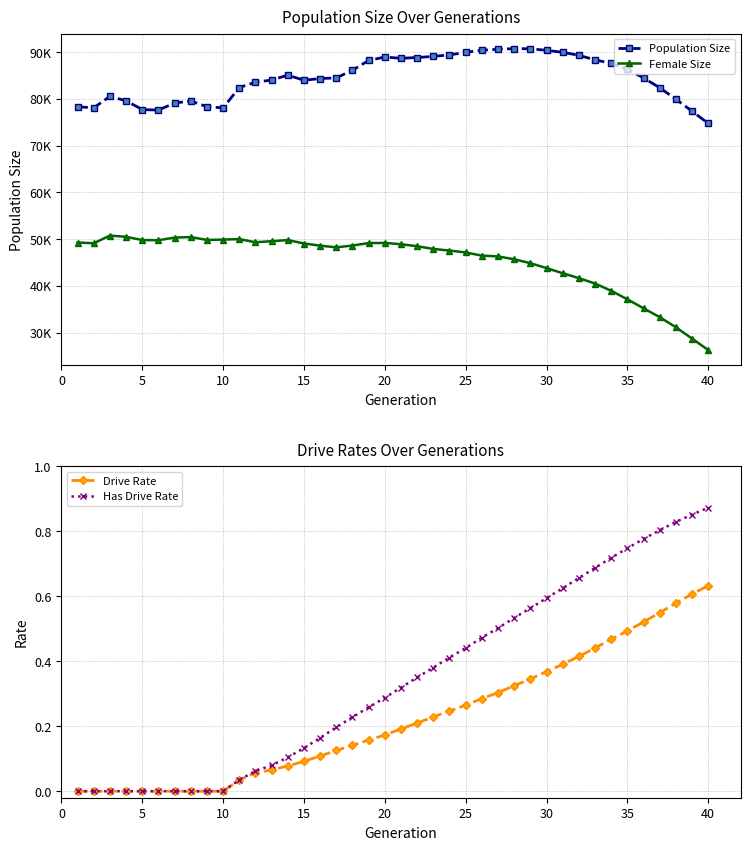

The Population Size series shows 89928.0 at 30. True or false?

True